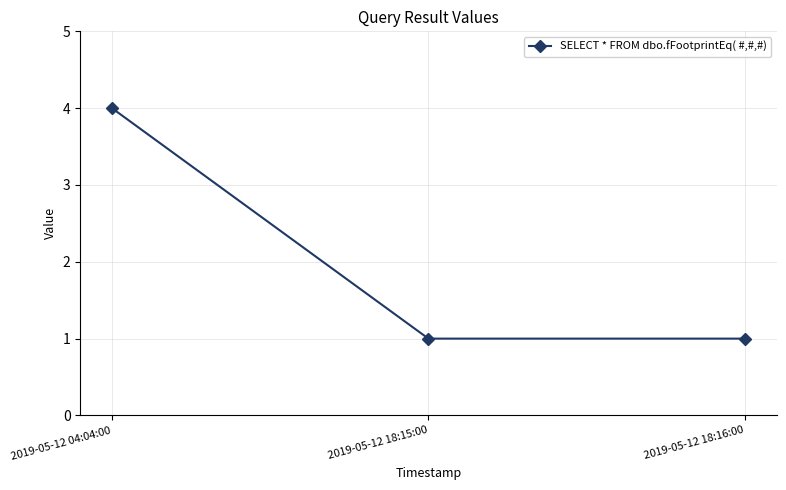

What is the value of the 1st point from the left?

4